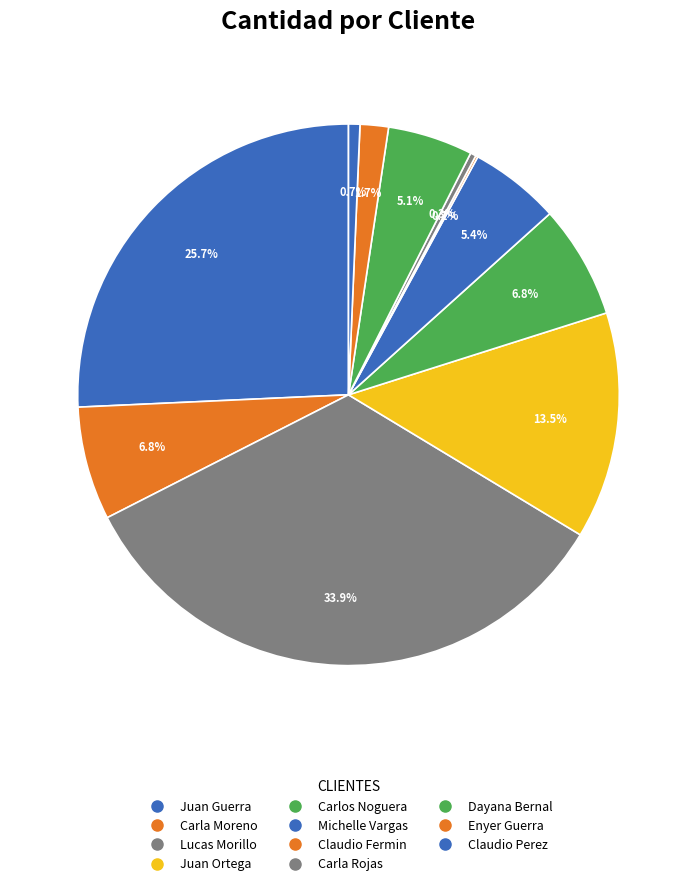

How many slices are in this pie chart?

11